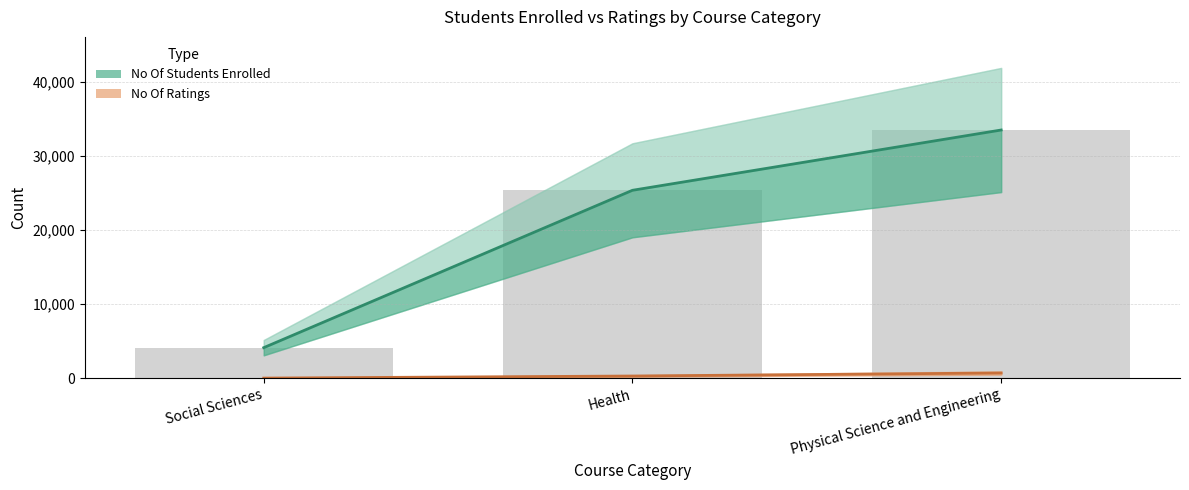

Rank the series at Health from highest to lowest value.

No Of Students Enrolled, No Of Ratings